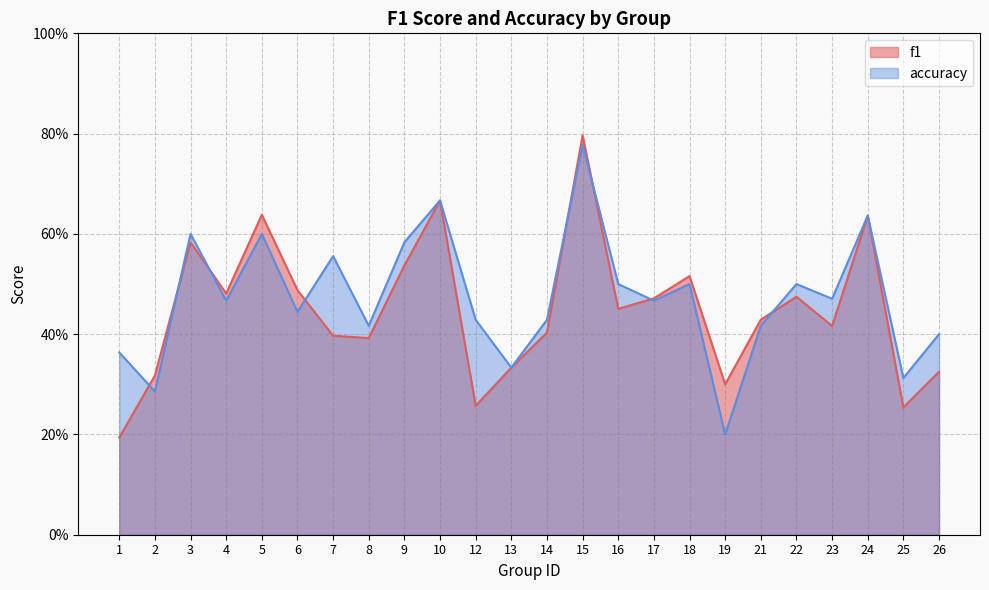

Which series has the widest spread of values?

f1